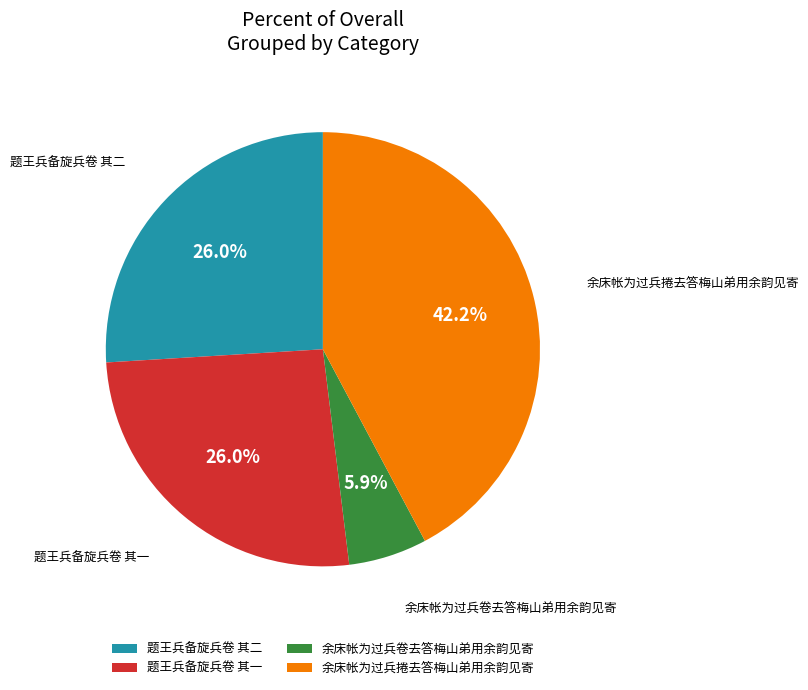

Is 题王兵备旋兵卷 其一 the majority of the pie?

No